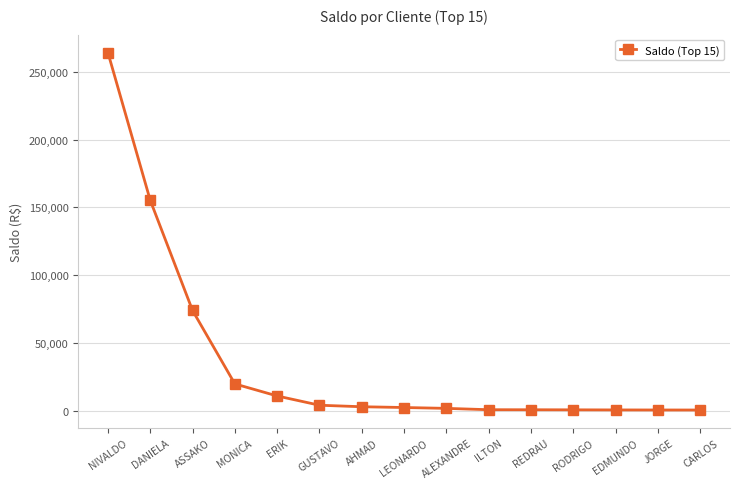

What is the difference between the values at AHMAD and DANIELA?

152139.1